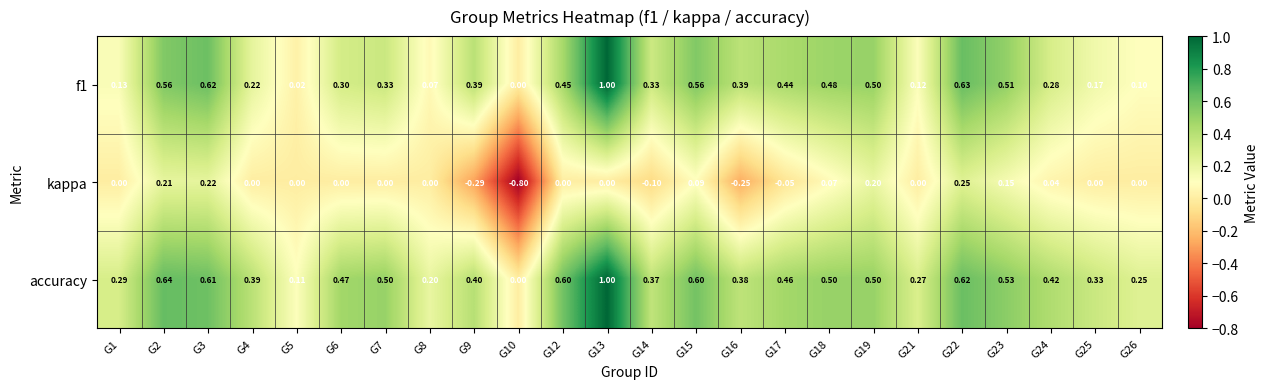

Which series has the widest spread of values?

kappa